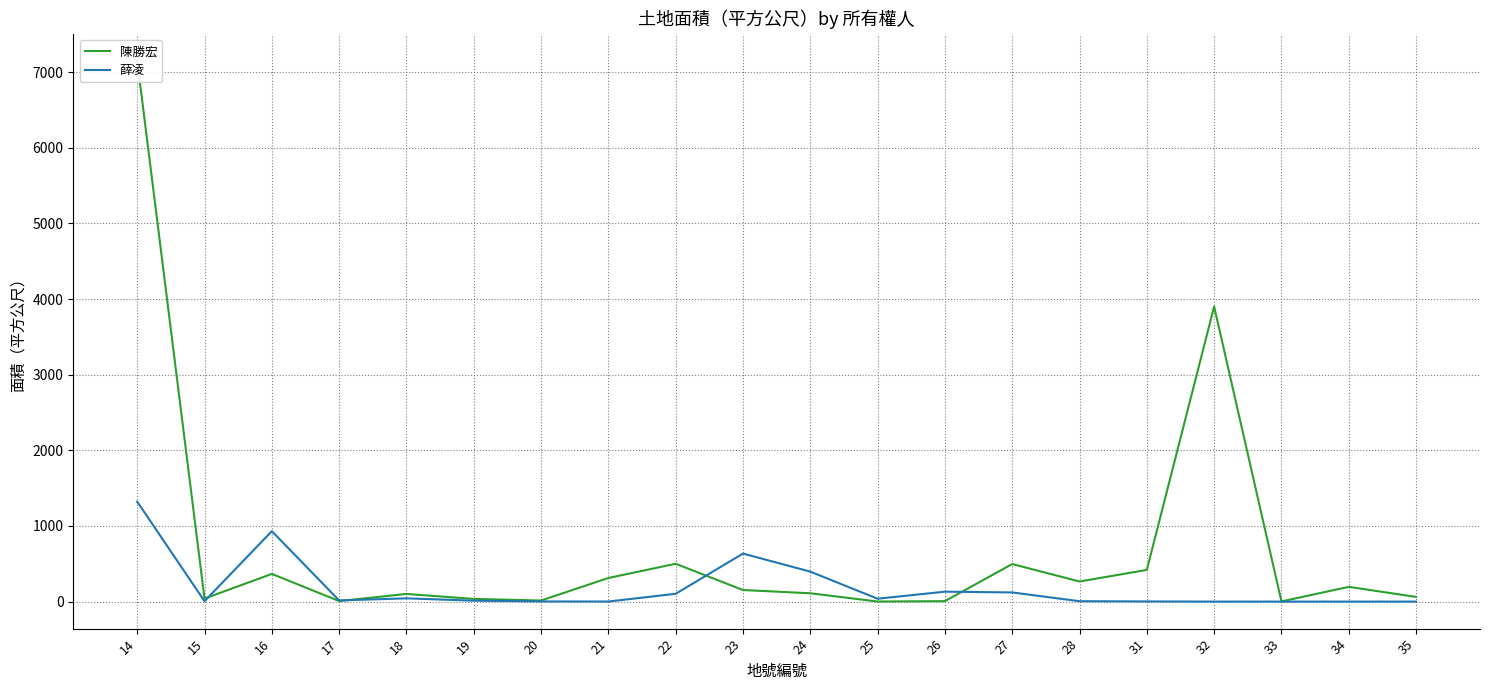

Between which two adjacent categories do 薛凌 and 陳勝宏 first intersect?

15 and 16